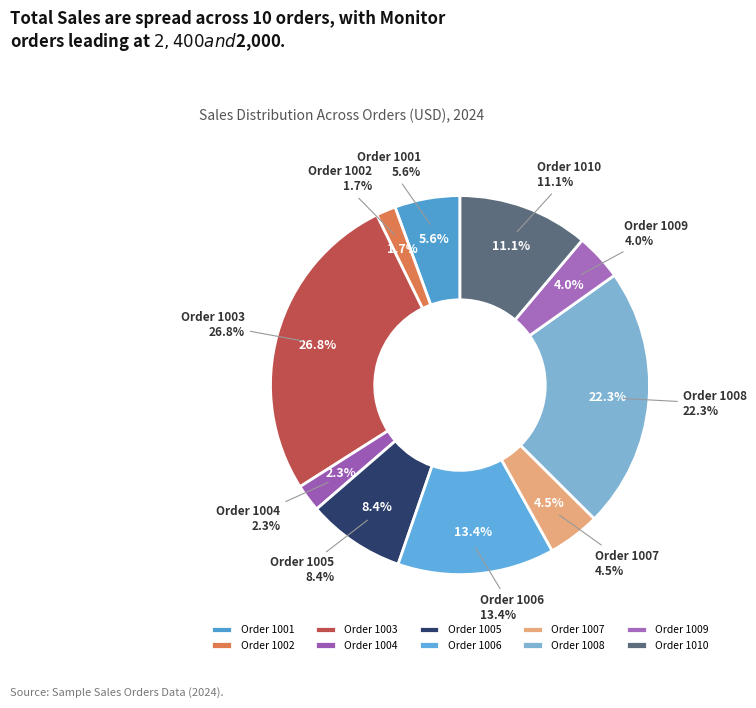

What percentage is the 1007 slice, to the nearest percent?

4%